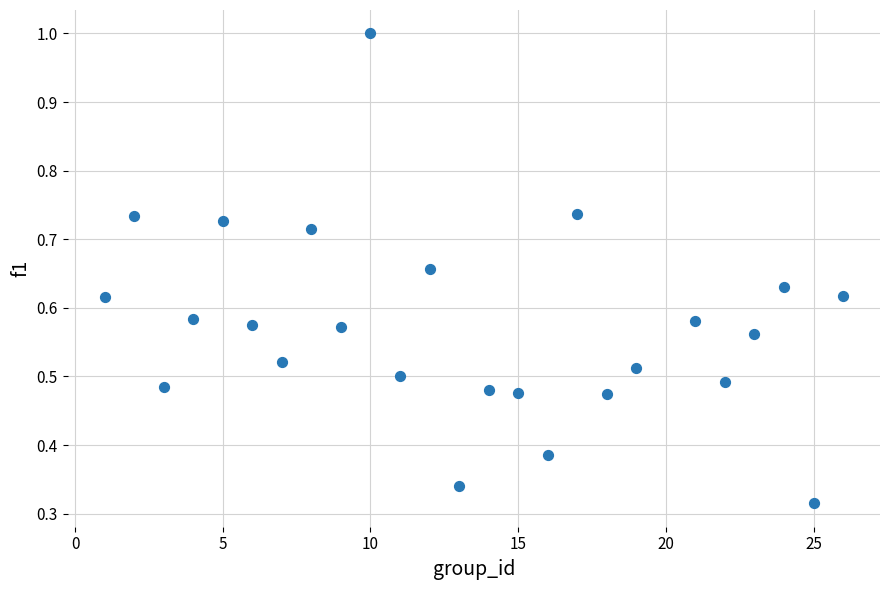

What is the range of X values (max minus min)?

25.0